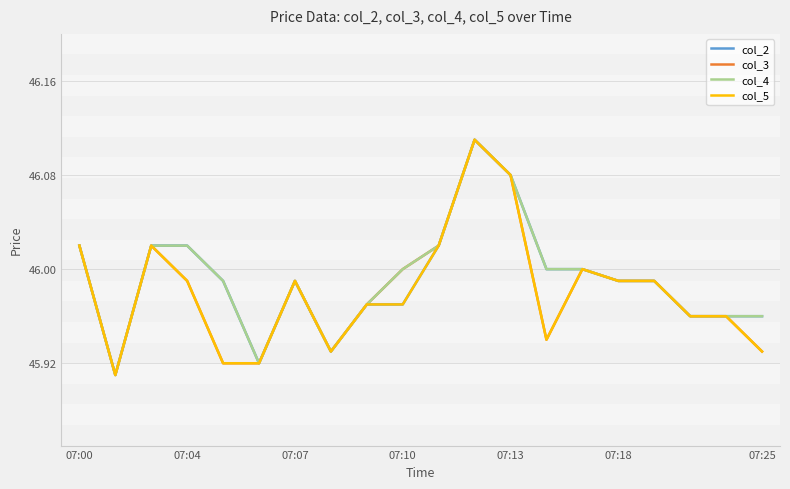

What is the average value of the col_4 series?

46.0